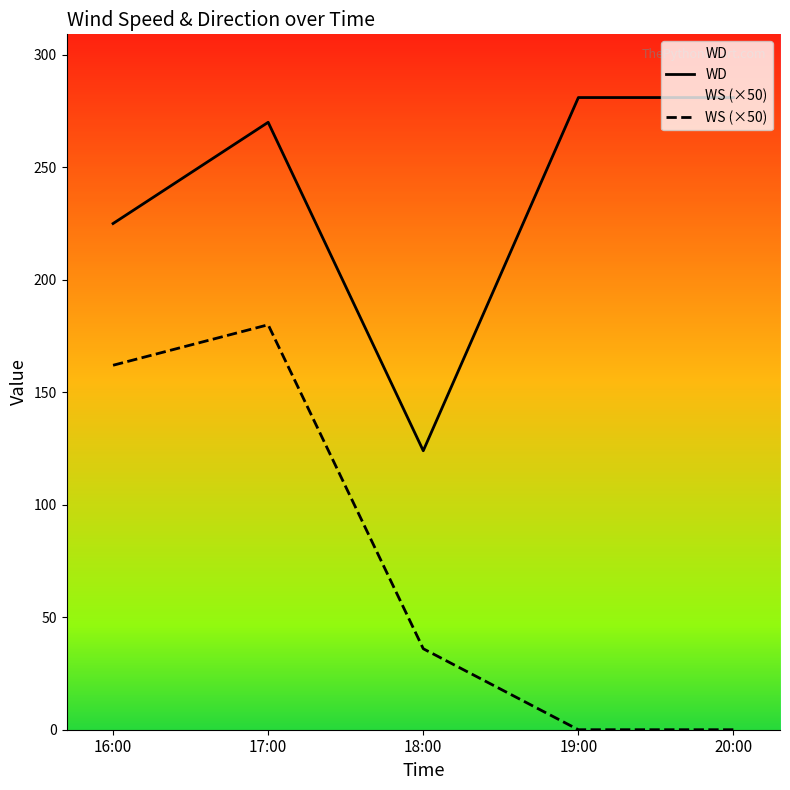

At which label does WD first exceed 270?

19:00